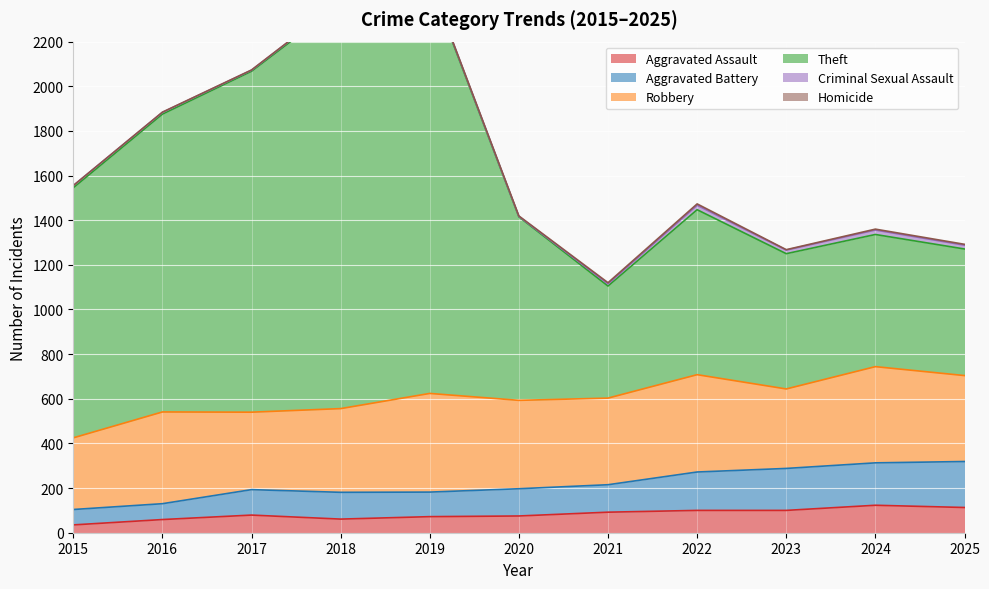

What is the smallest value displayed?

35